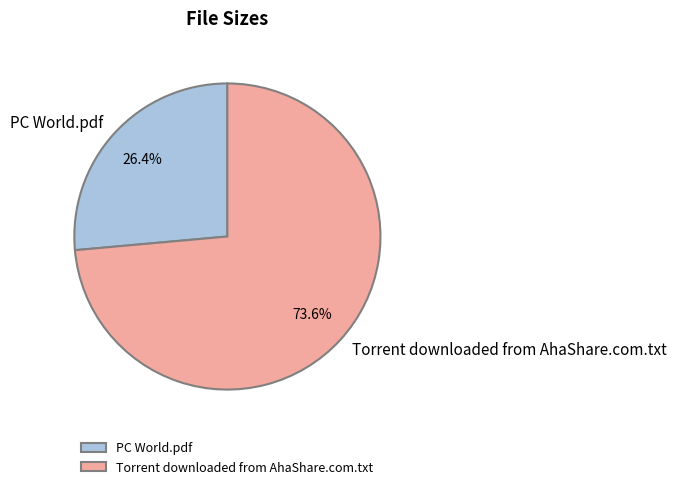

Is it true that Torrent downloaded from AhaShare.com.txt is 64% of the pie?

False